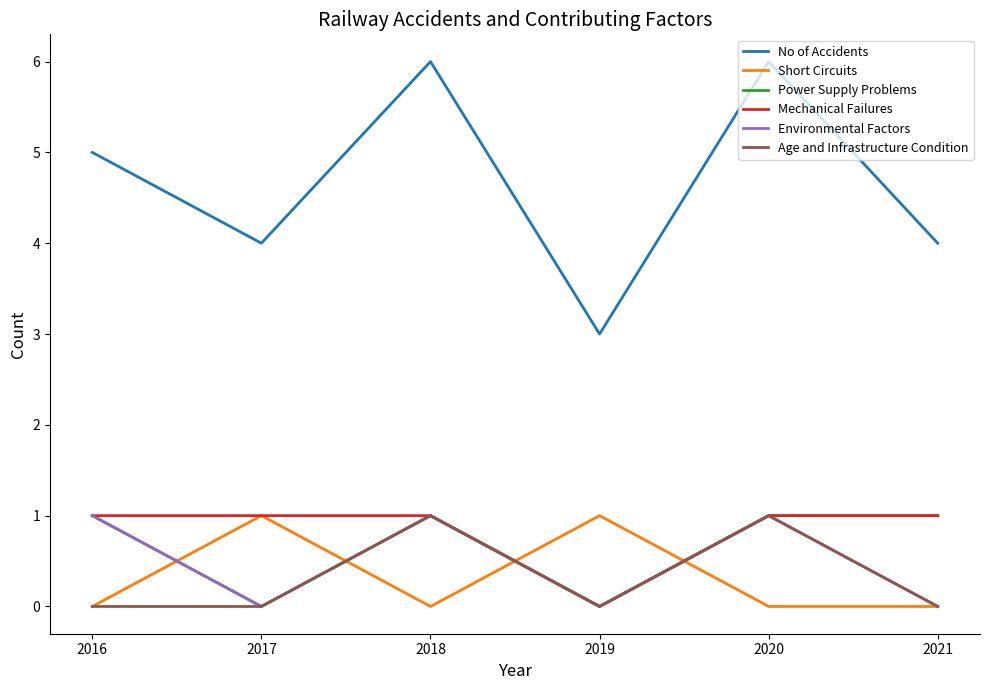

At which category does No of Accidents reach its first local peak?

2018